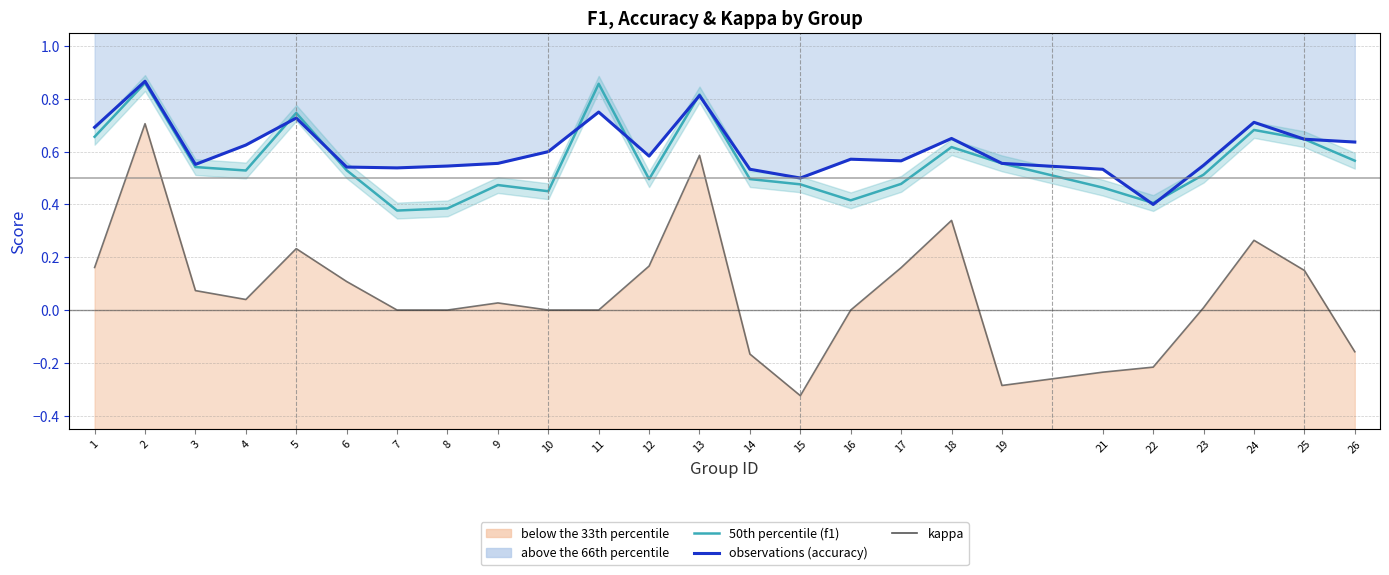

At which category does observations (accuracy) reach its first local valley?

3